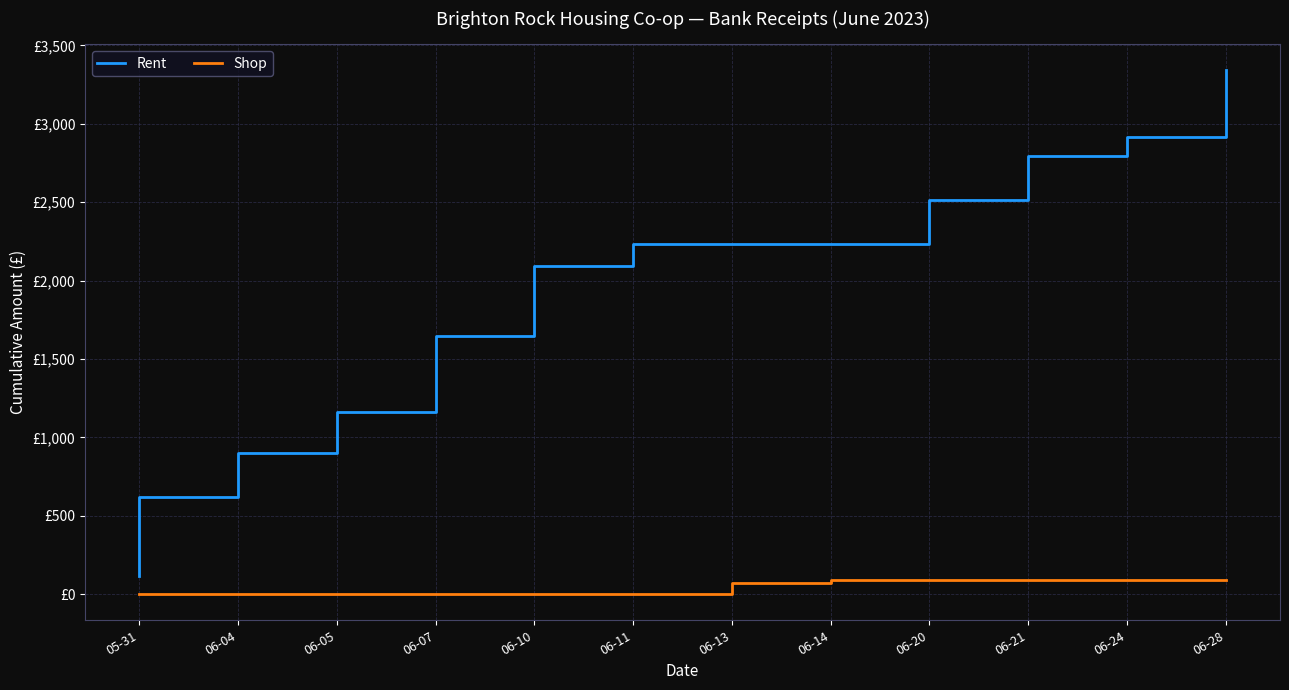

Reading left to right, extract all data points from this chart.

Rent: 117.0	341.0	621.0	901.0	1164.0	1644.0	1868.0	2092.0	2232.0	2232.0	2232.0	2232.0	2512.0	2792.0	2917.0	3117.0	3341.0
Shop: 0.0	0.0	0.0	0.0	0.0	0.0	0.0	0.0	0.0	20.0	68.2	90.2	90.2	90.2	90.2	90.2	90.2